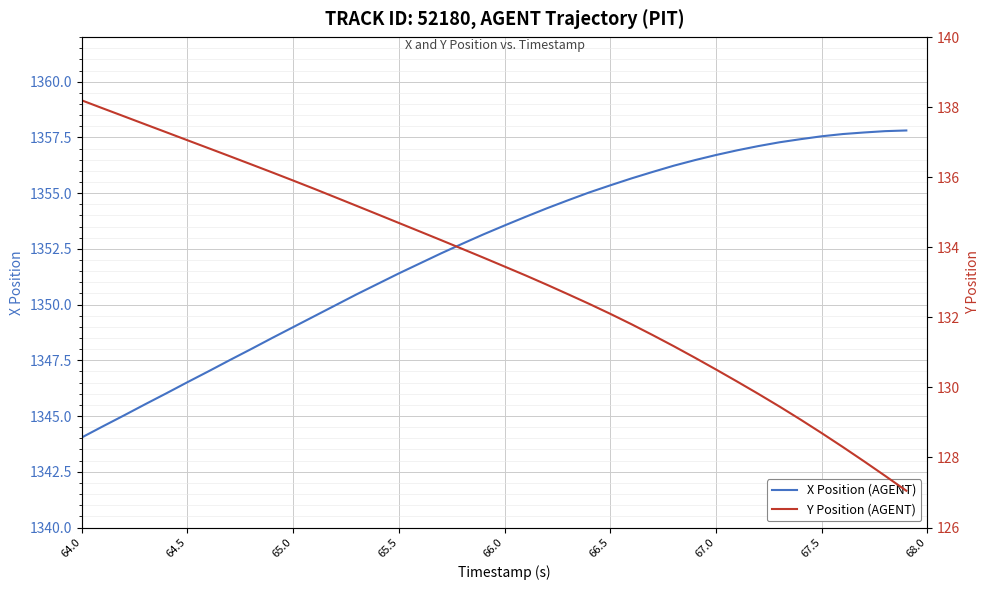

True or false: X Position (AGENT) has a value of 1349.0 at 65.0.

True